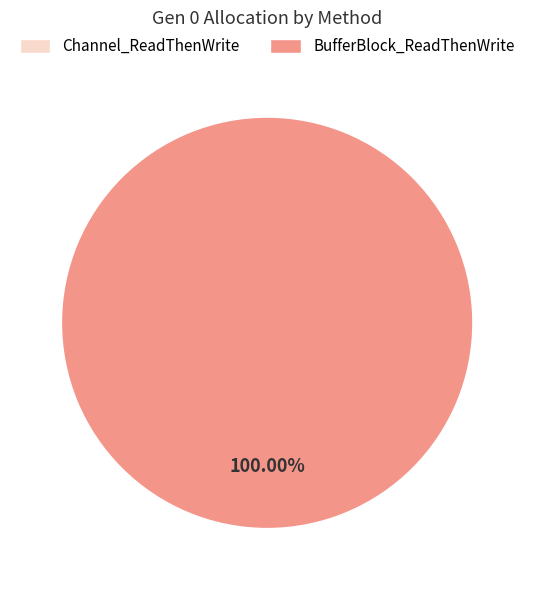

Is the sum of Channel_ReadThenWrite and BufferBlock_ReadThenWrite greater than half?

Yes